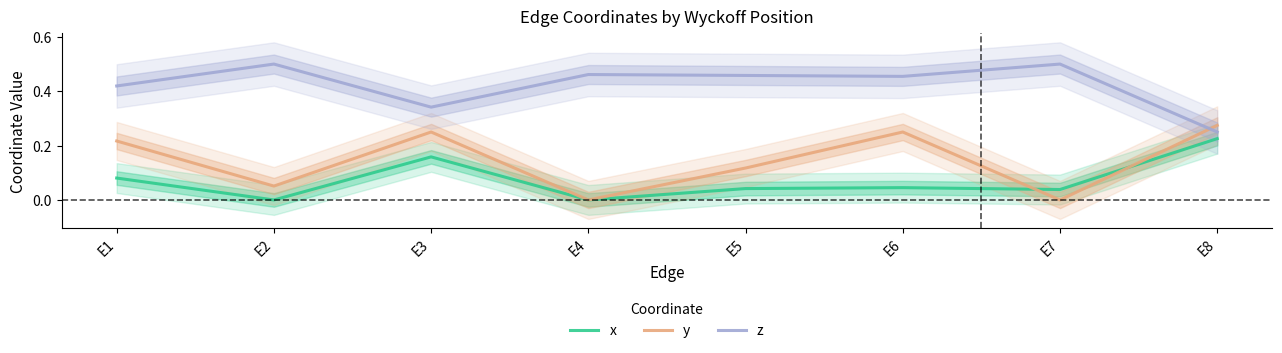

List the series in order of their peak value, lowest first.

x, y, z